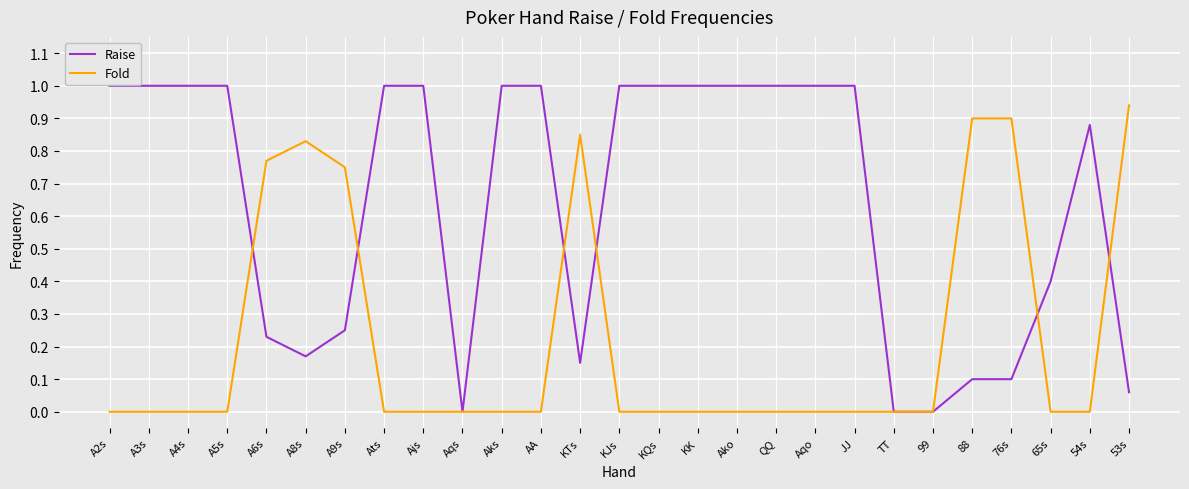

True or false: Fold has a value of -0.6 at 99.

False